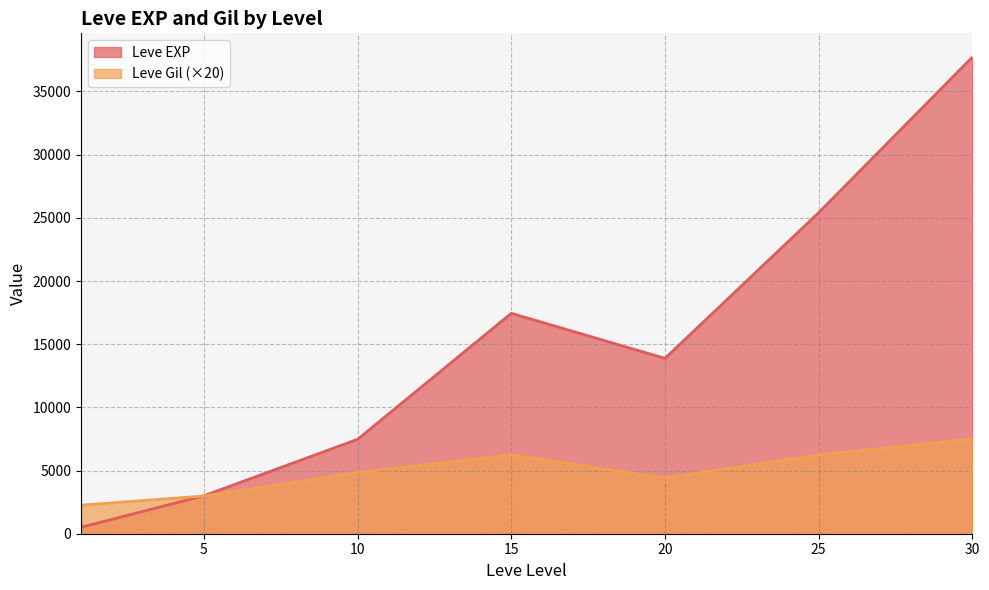

What value does the Leve EXP series have at 25?

25410.0